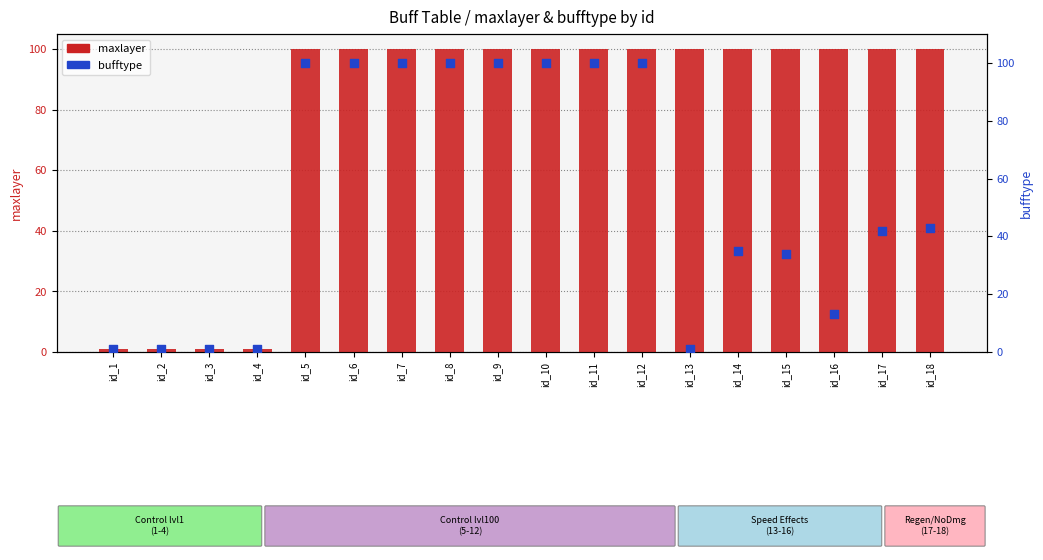

At which category is the sum across all series the highest?

id_5